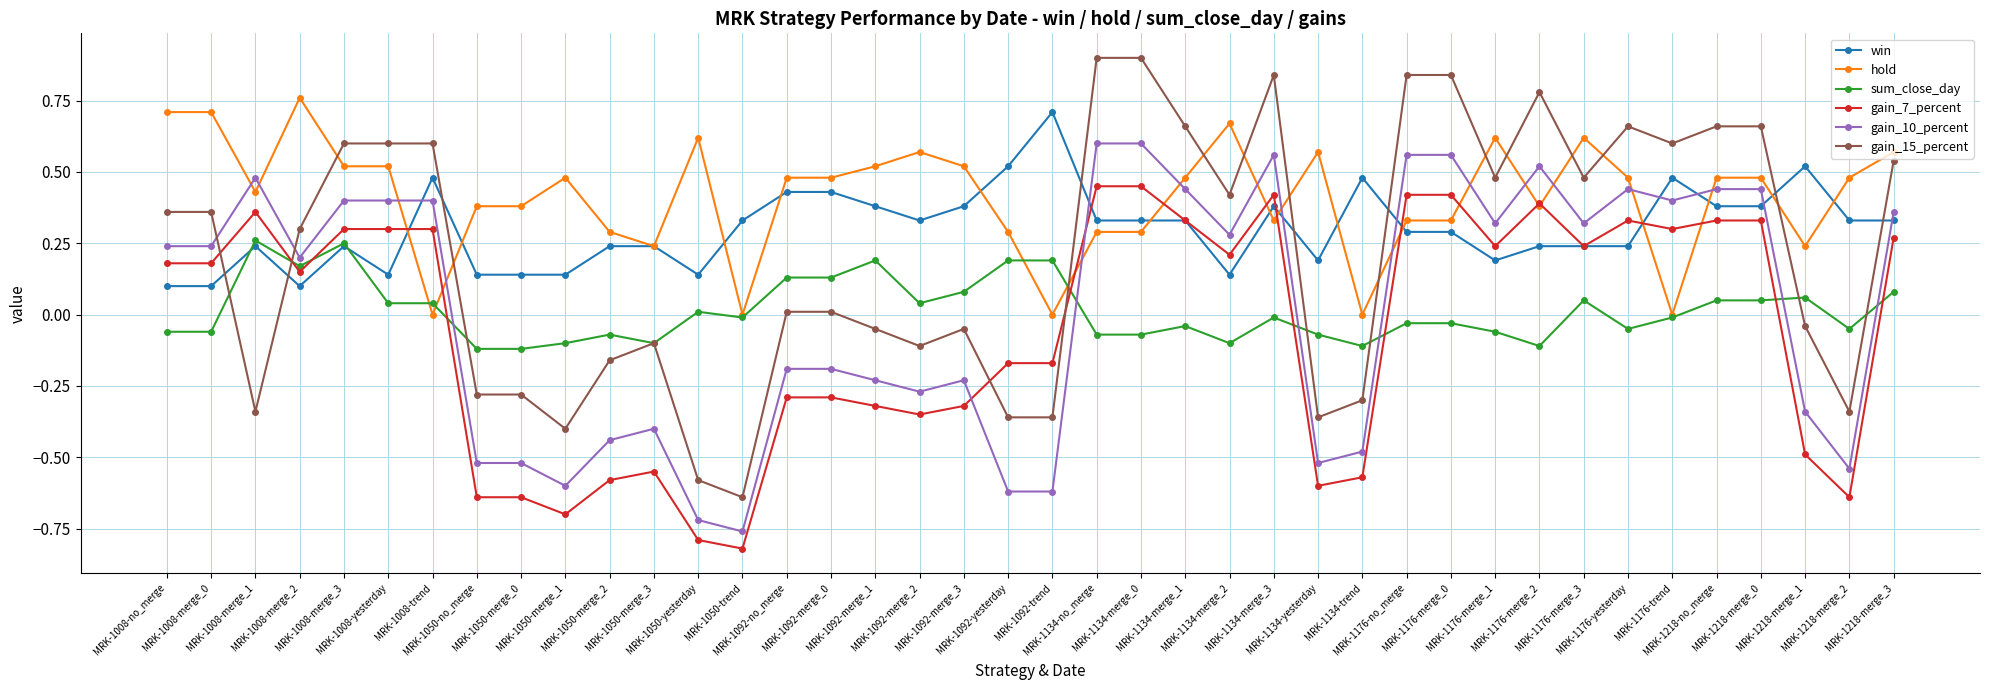

Between which two adjacent categories do gain_10_percent and win first intersect?

MRK-1008-yesterday and MRK-1008-trend